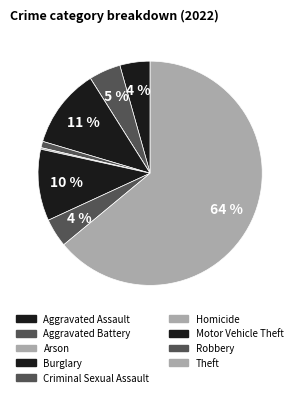

The Theft slice represents 64% of the pie. True or false?

True